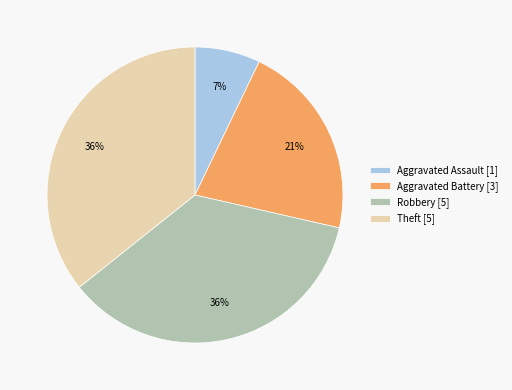

True or false: Aggravated Assault [1] accounts for 7% of the total.

True